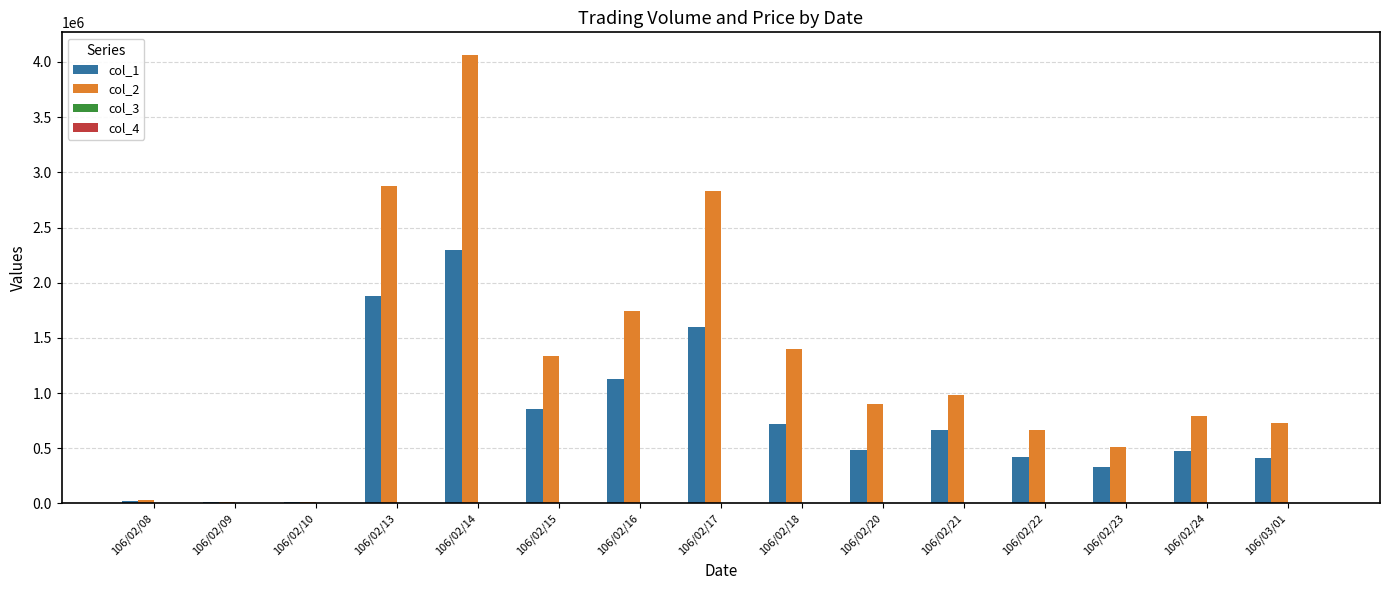

What is the highest value of the col_1 series?

2292000.0